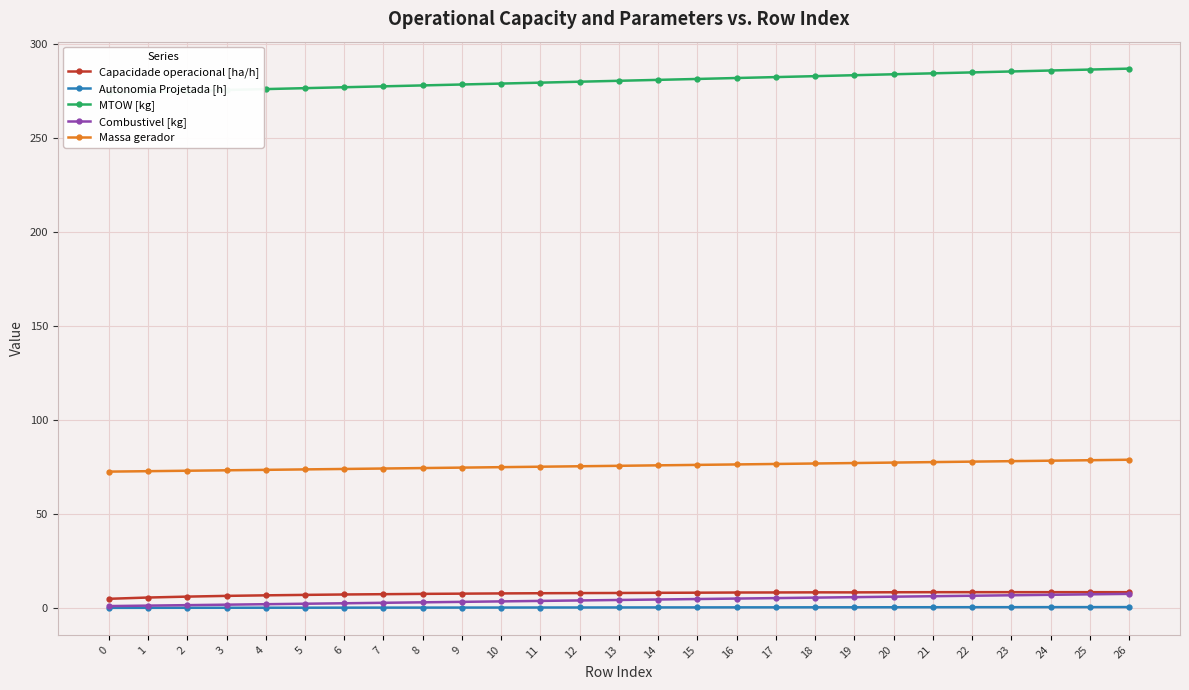

True or false: Combustivel [kg] has a value of 3.8 at 11.

True